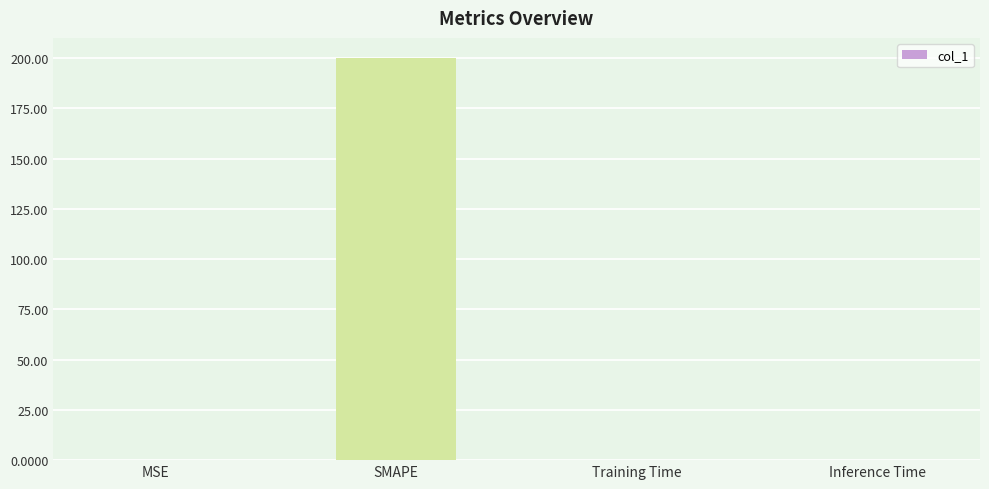

Read the value at MSE.

0.2